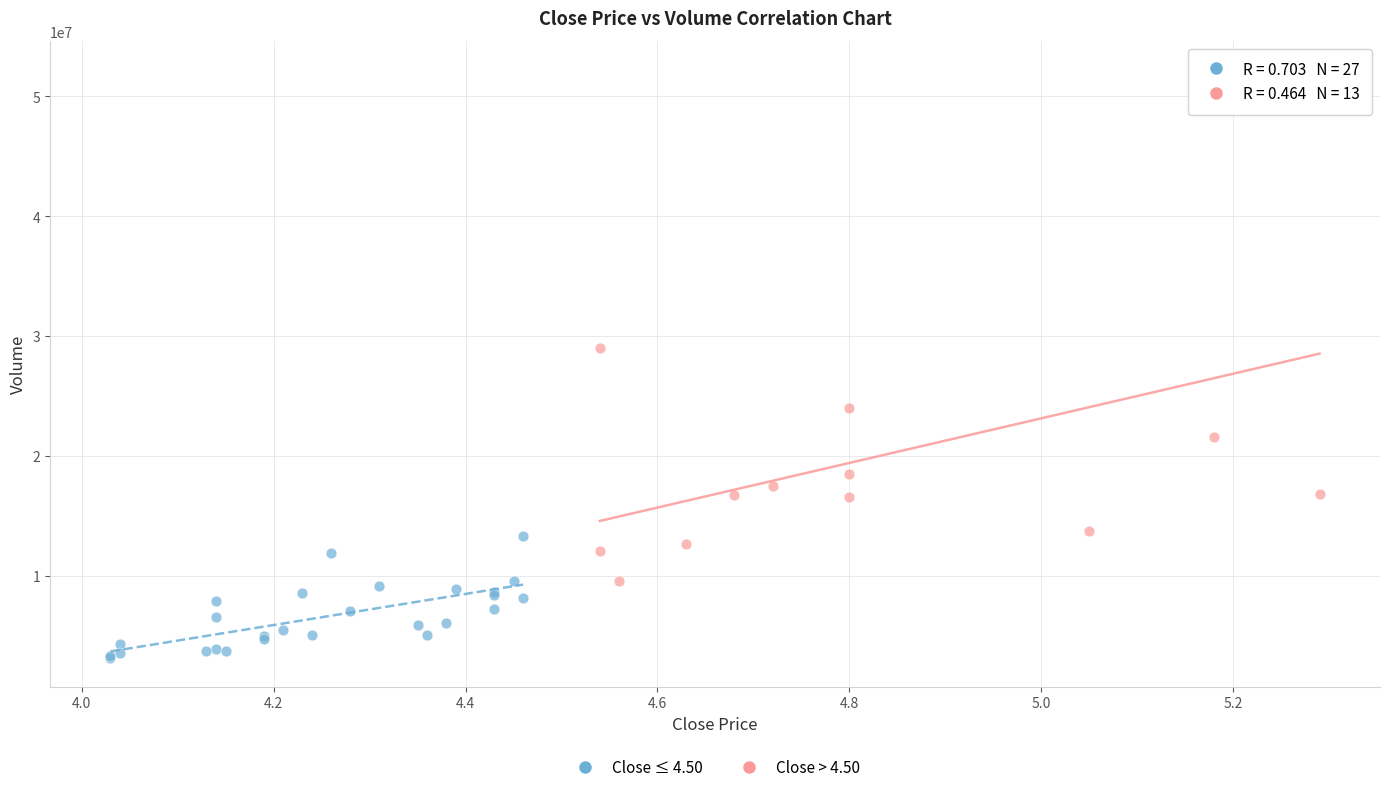

Which series contains the highest Y value?

Close > 4.50